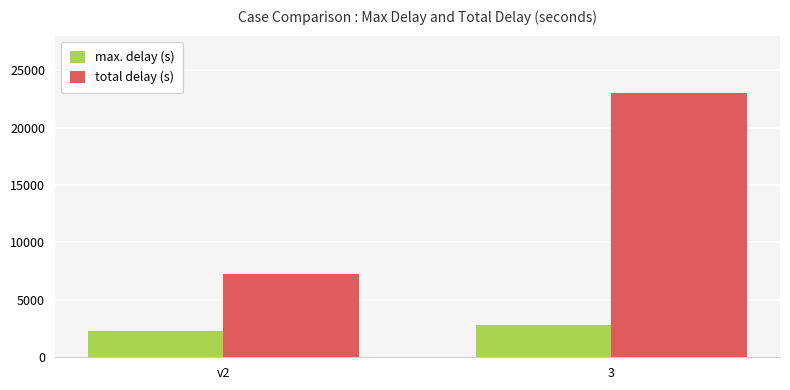

Which series has the largest total across all categories?

total delay (s)